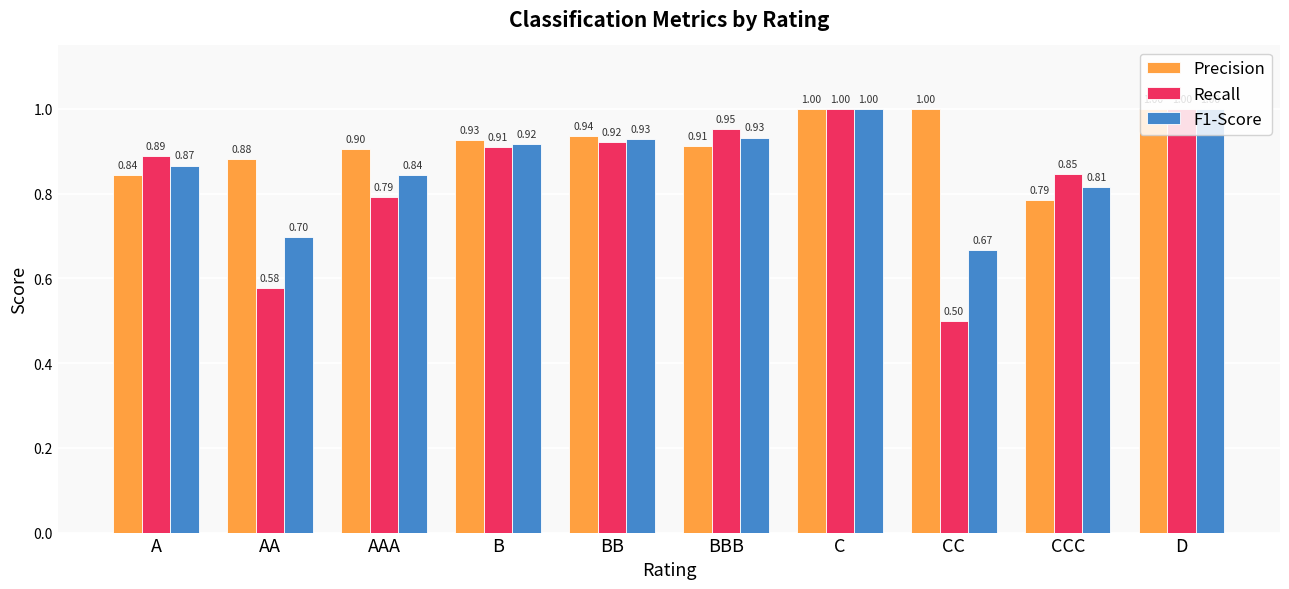

What is the total value across all series at AA?

2.2